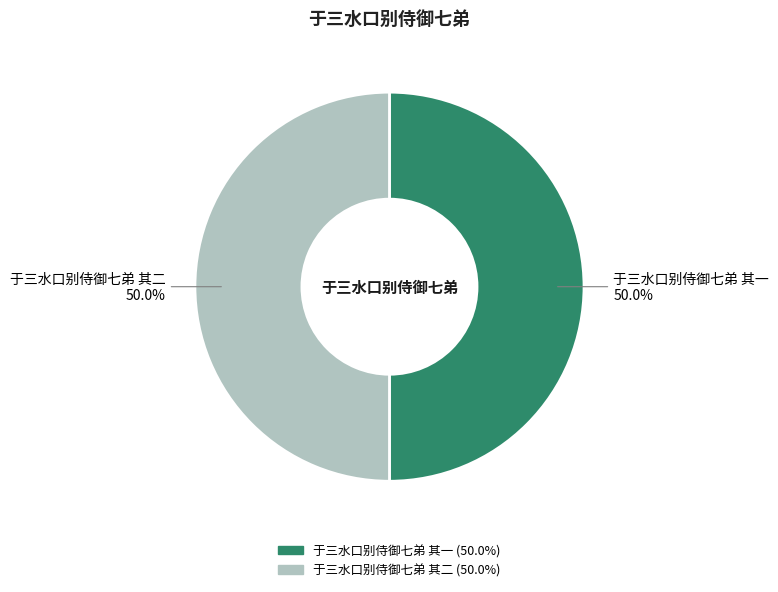

The 于三水口别侍御七弟 其二 slice represents 43% of the pie. True or false?

False